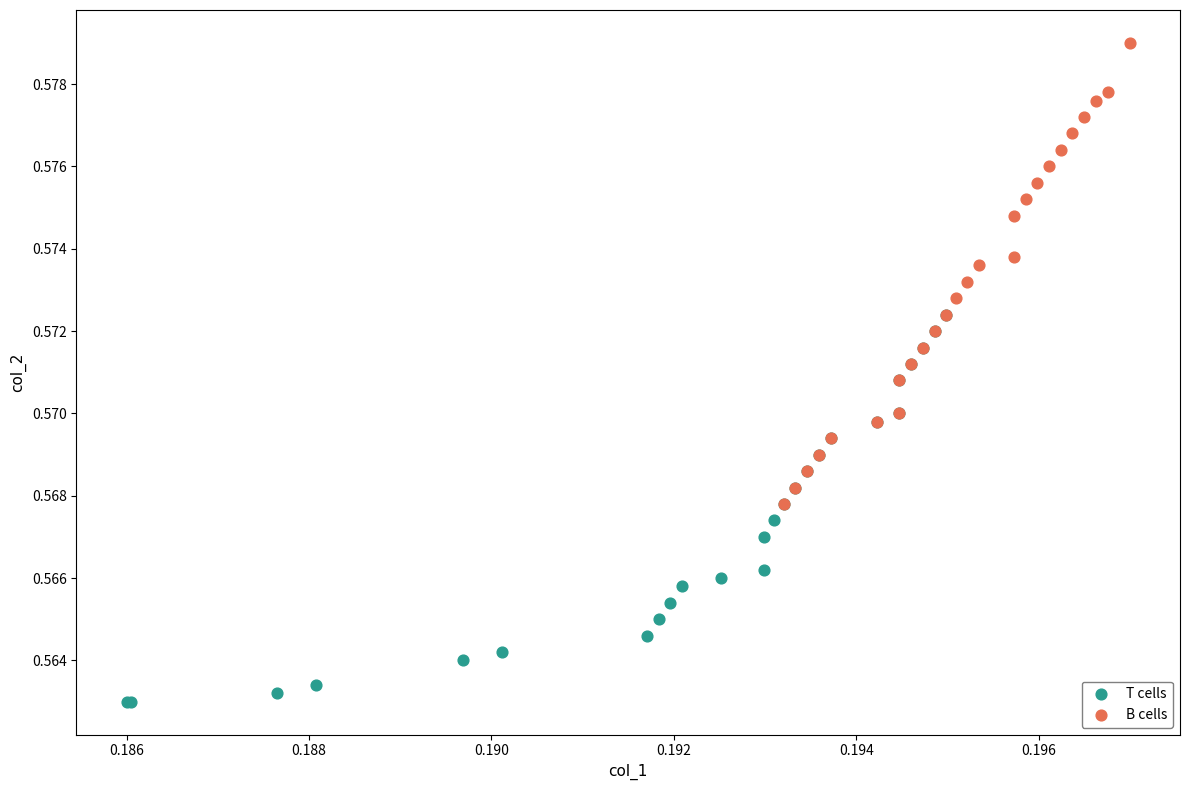

Which series has the widest spread of Y values?

B cells